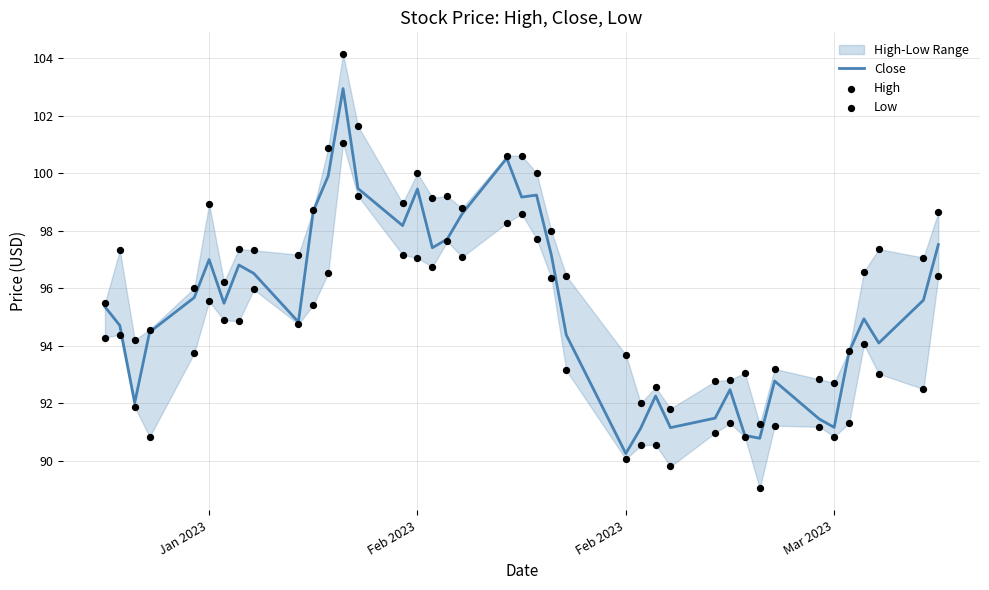

Which series has the largest total across all categories?

High